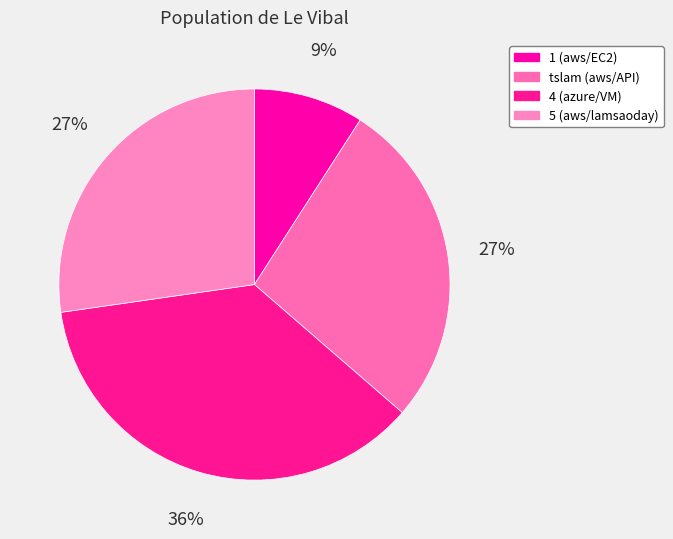

How many slices are in this pie chart?

4